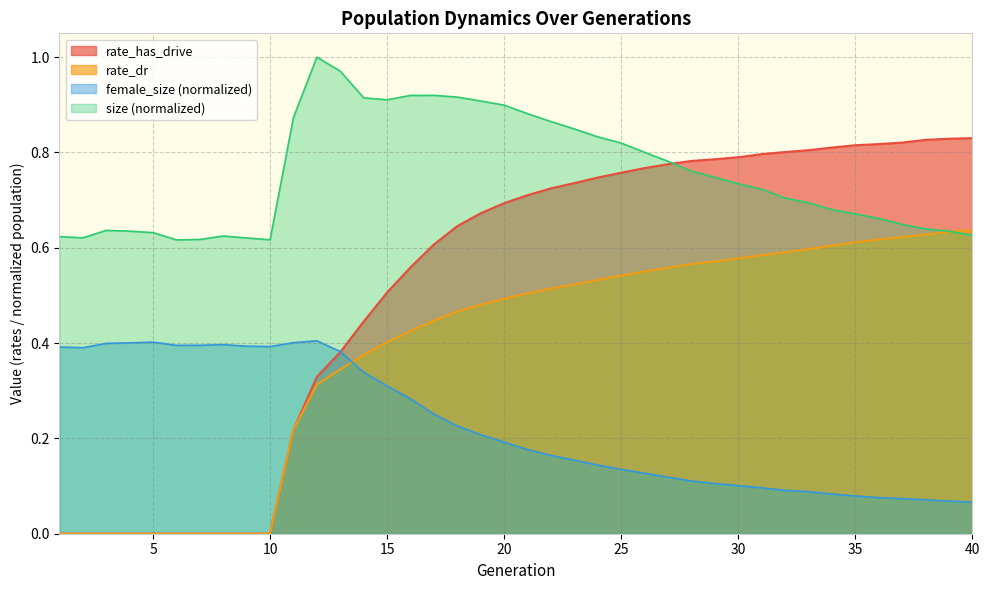

At which category is the sum across all series the highest?

20